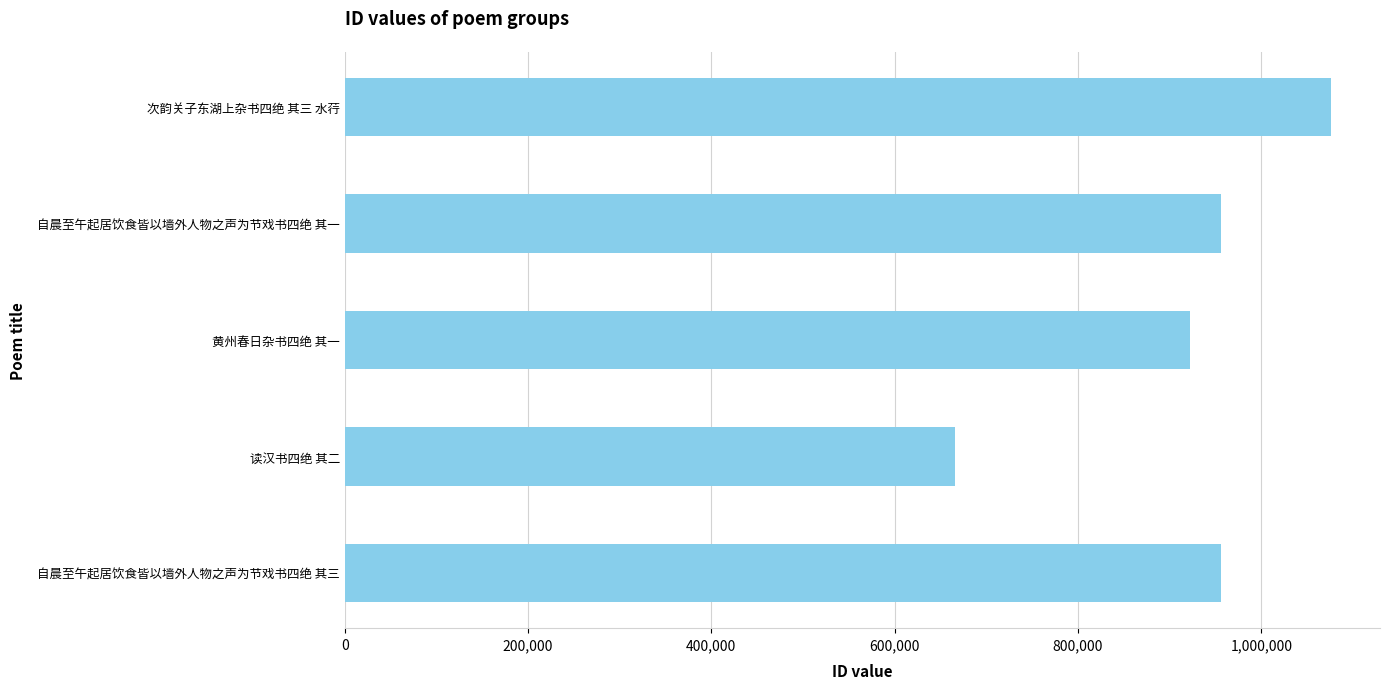

Approximately how many times larger is the value at 黄州春日杂书四绝 其一 compared to 自晨至午起居饮食皆以墙外人物之声为节戏书四绝 其一?

1.0